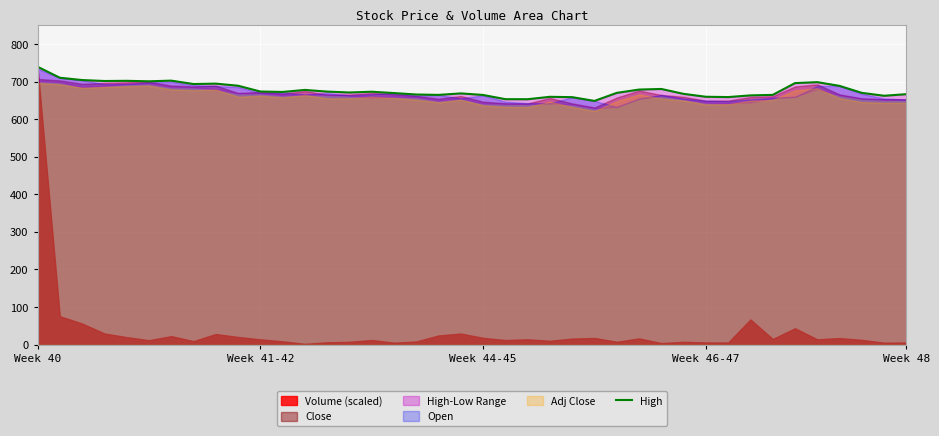

The value at 28 is 680.8. True or false?

True